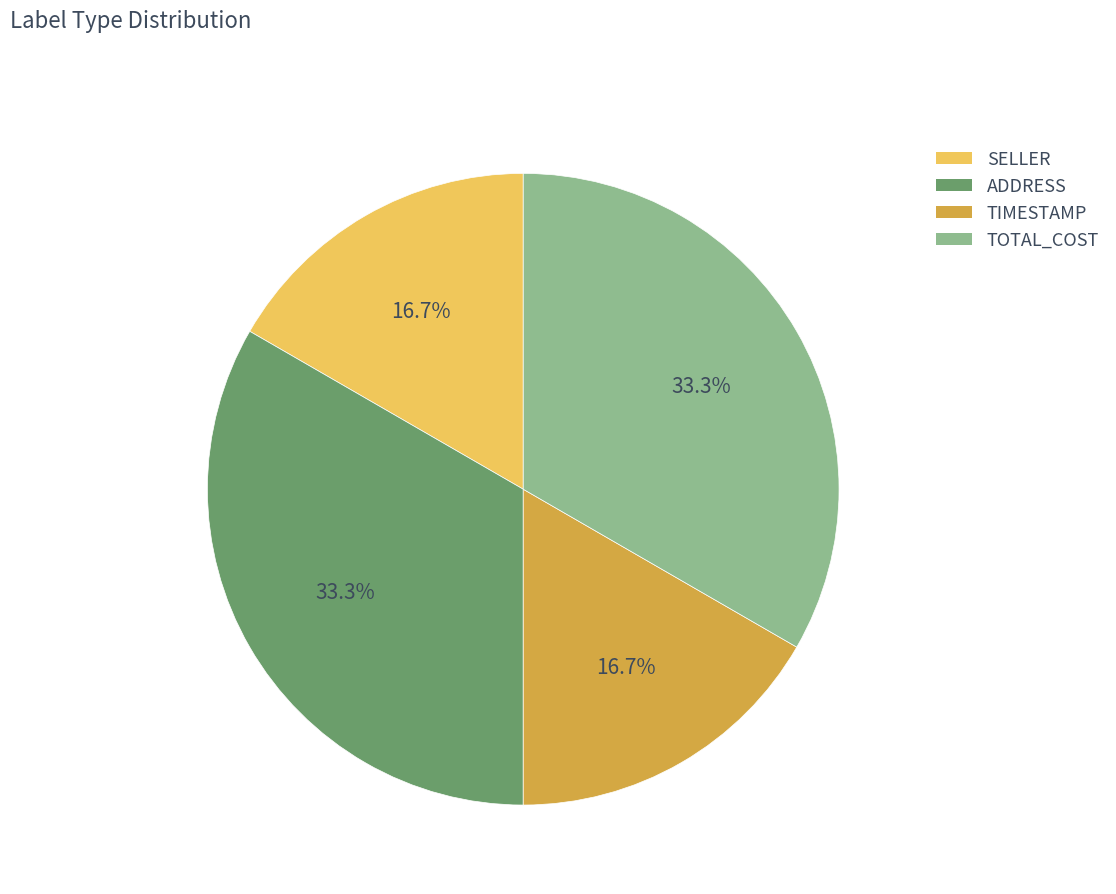

What percentage is NOT represented by ADDRESS?

66.7%